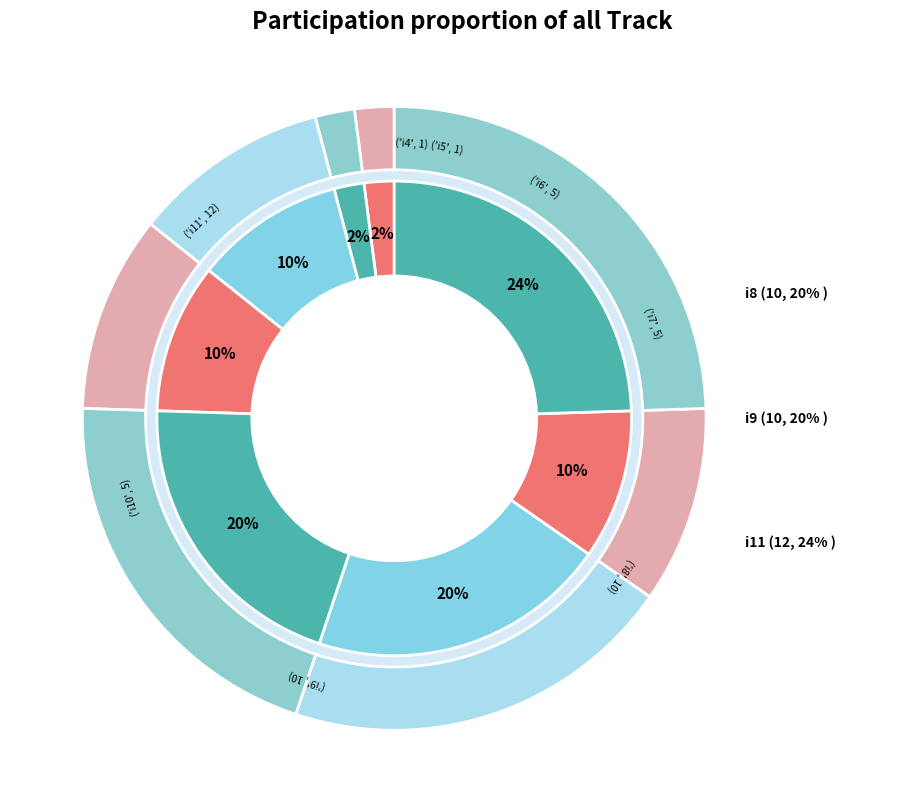

To the nearest percent, what percentage of the pie is i8?

20%